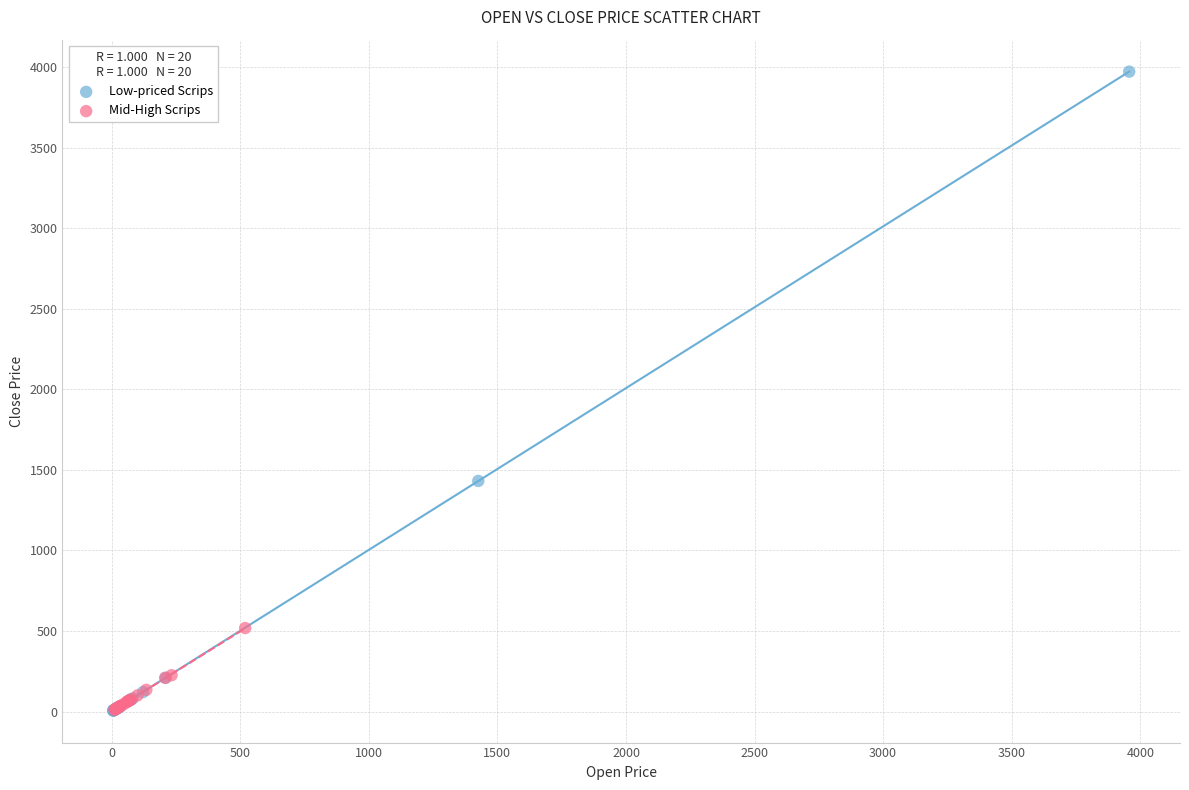

Which series has the largest Y range (max minus min)?

Low-priced Scrips